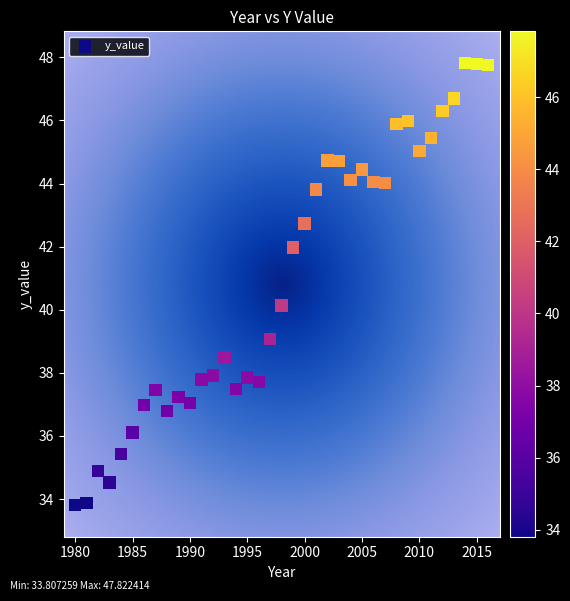

What is the range of Y values (max minus min)?

14.0